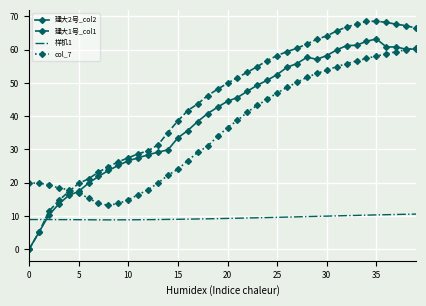

How many intersections are there between 建大1号_col1 and 样机1?

1